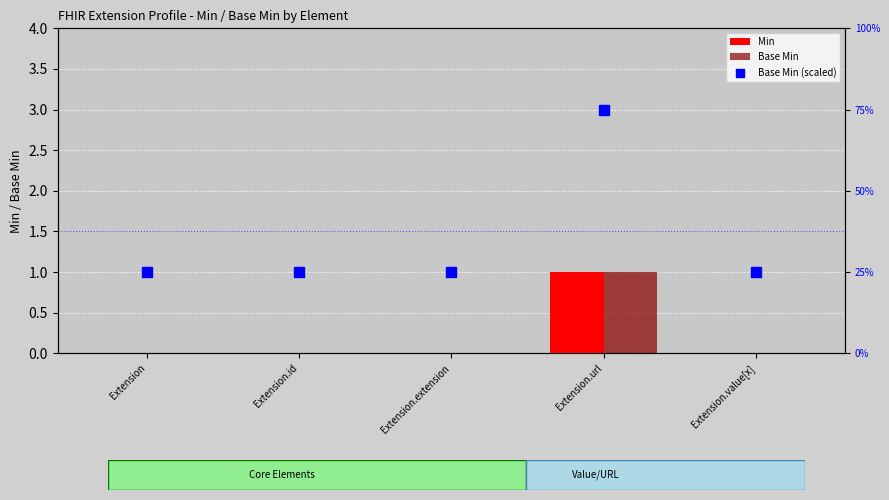

At which category is the sum across all series the highest?

Extension.url